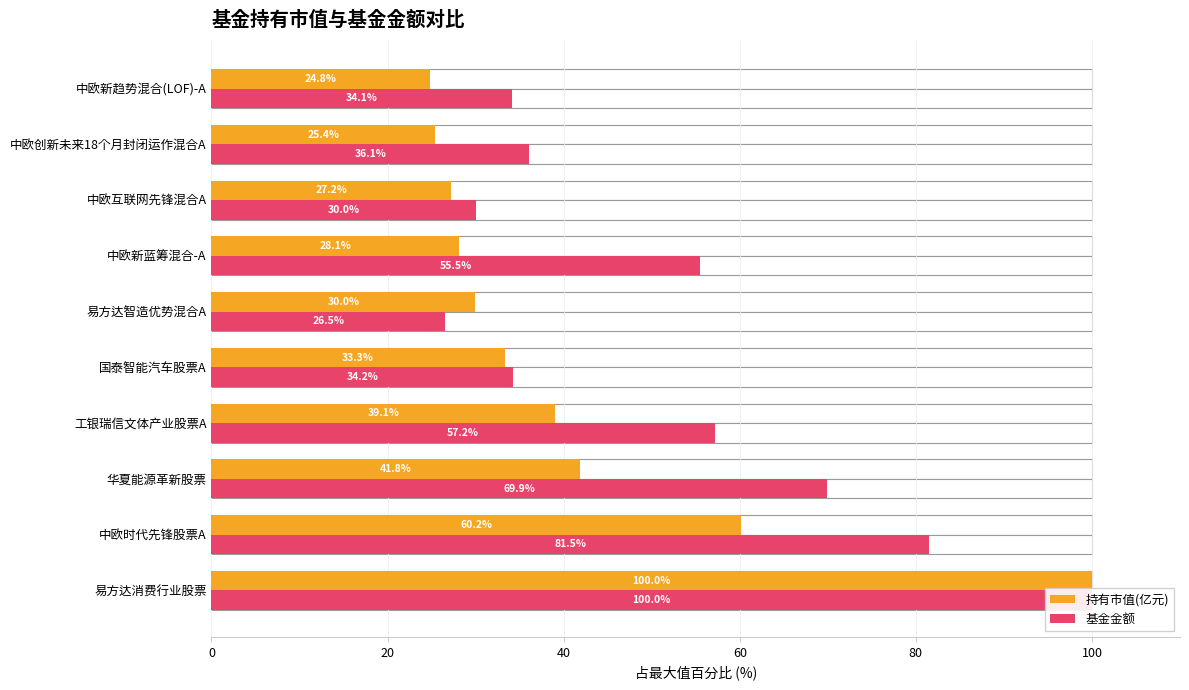

Are the bars grouped side by side (vs. stacked)?

Yes